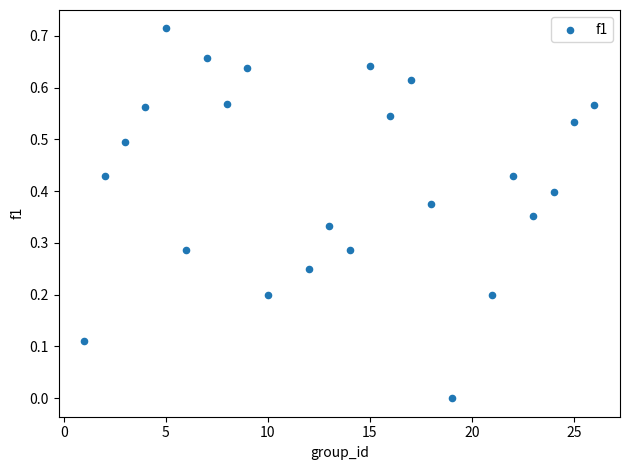

What is the range of X values (max minus min)?

25.0